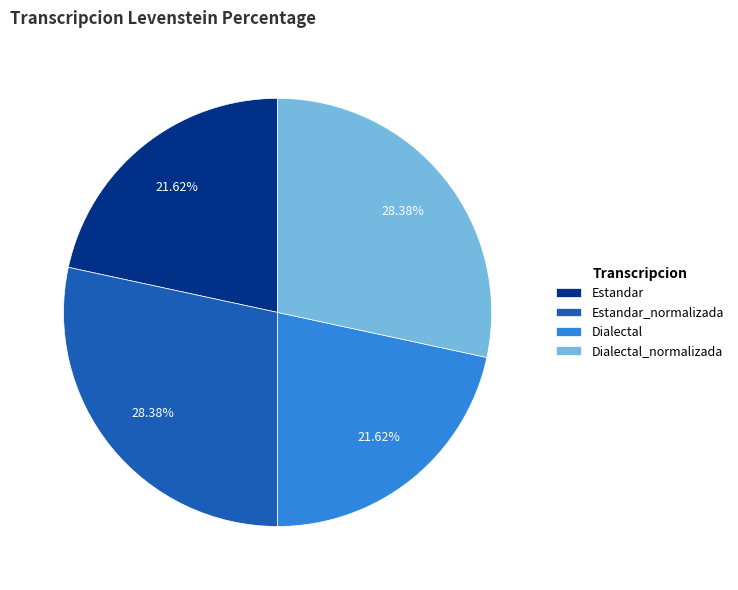

Does any single category account for the majority?

No